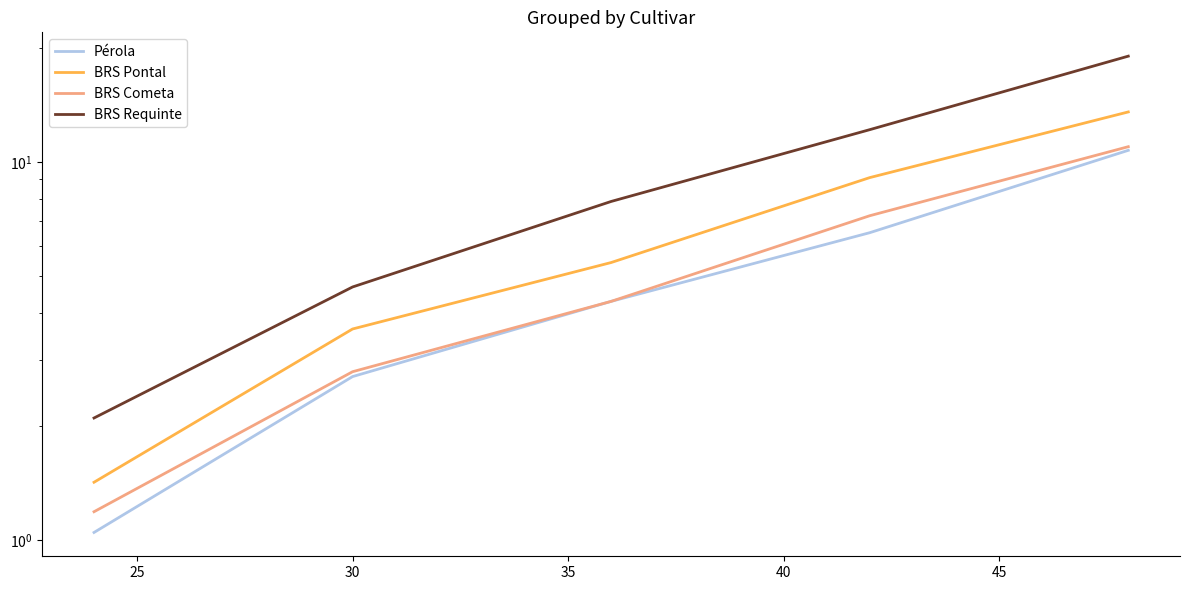

What is the average value of the Pérola series?

5.1